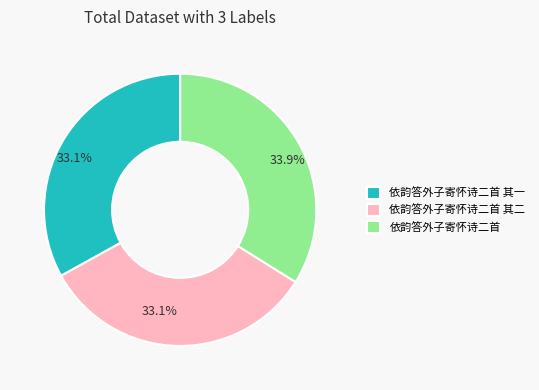

Count the number of slices in the pie.

3